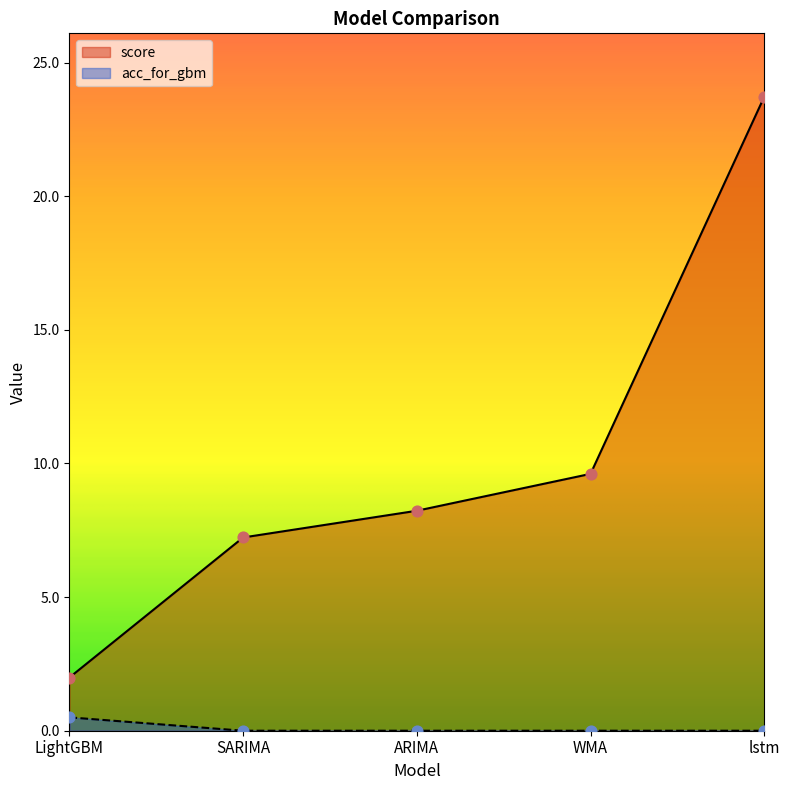

Which series reaches the minimum Y coordinate?

acc_for_gbm